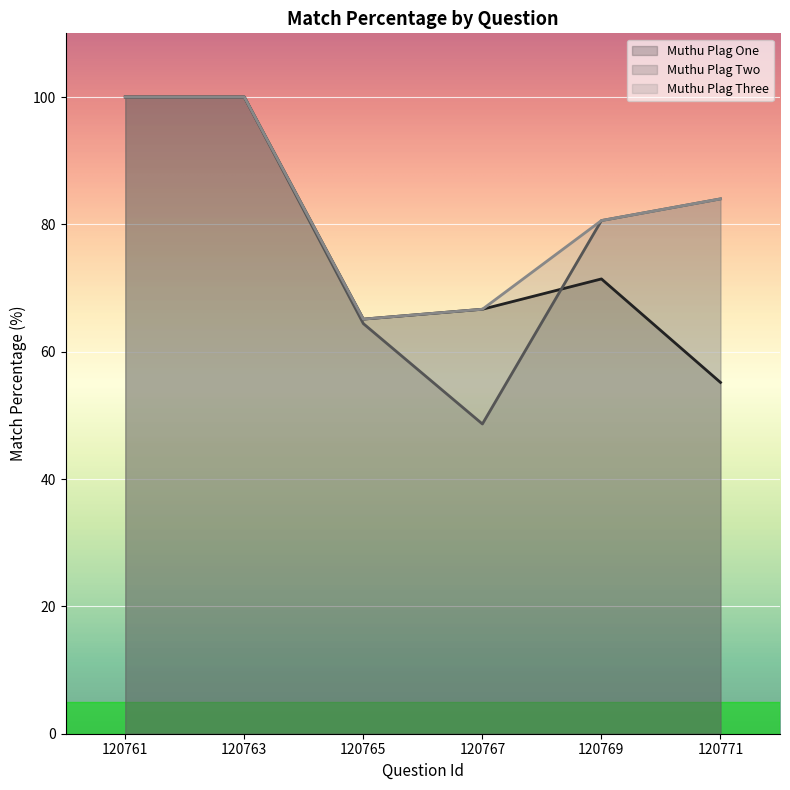

What is the average value of the Muthu Plag Two series?

79.6